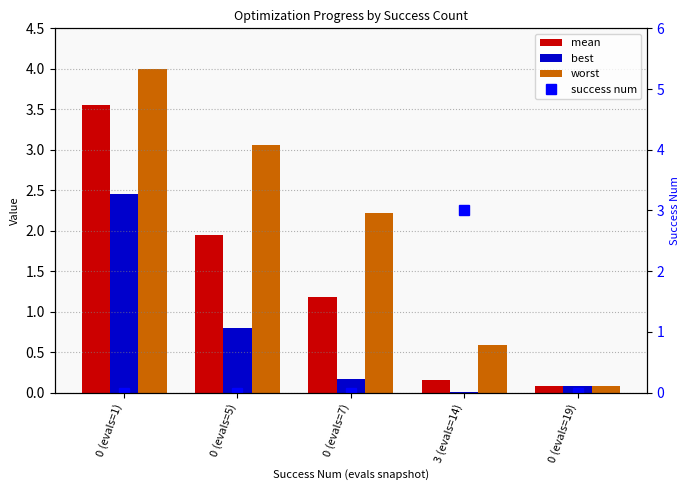

How many groups of bars are there?

5